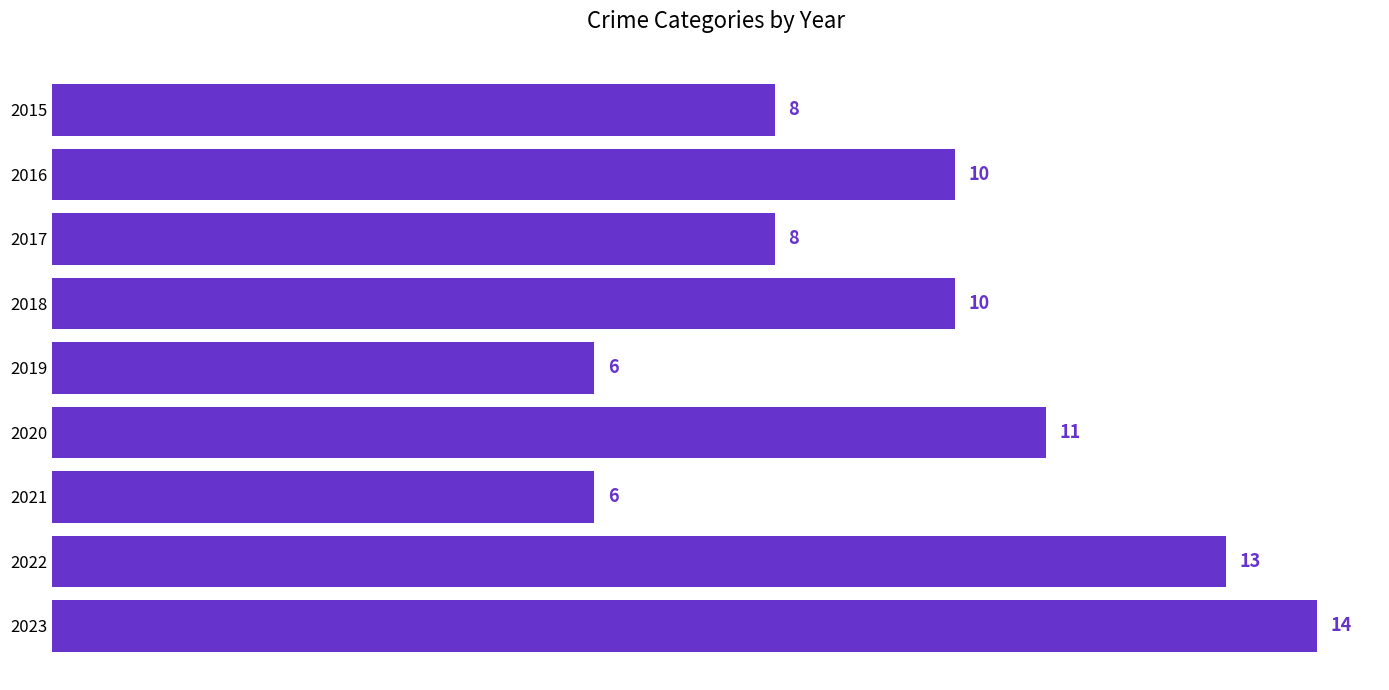

Are the bars horizontal?

Yes